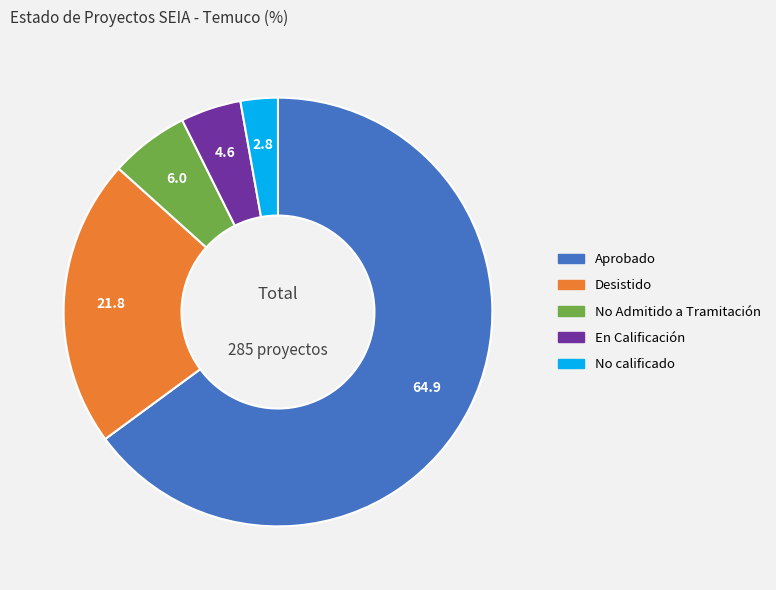

Which category has the biggest portion of the pie?

Aprobado